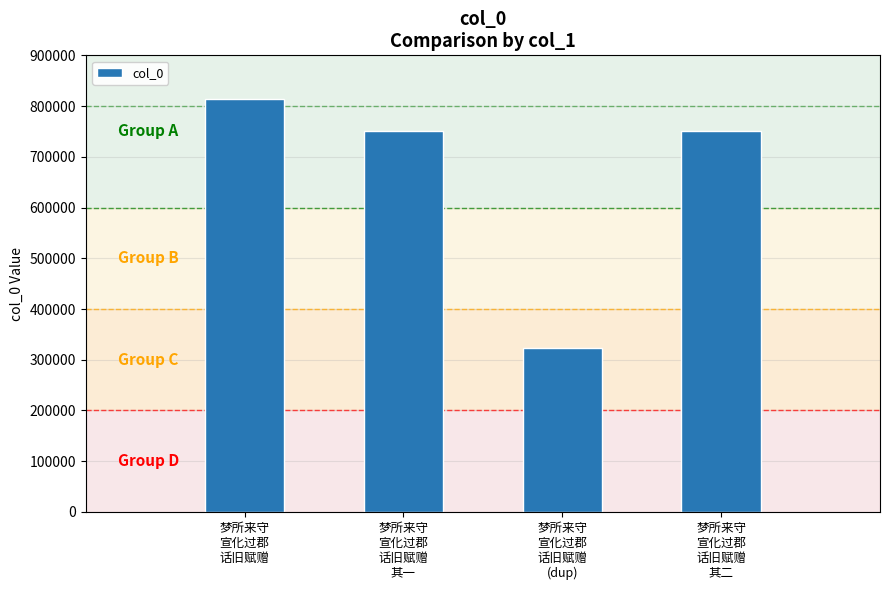

What is the change in value from 梦所来守
宣化过郡
话旧赋赠 to 梦所来守
宣化过郡
话旧赋赠
其二?

-61984